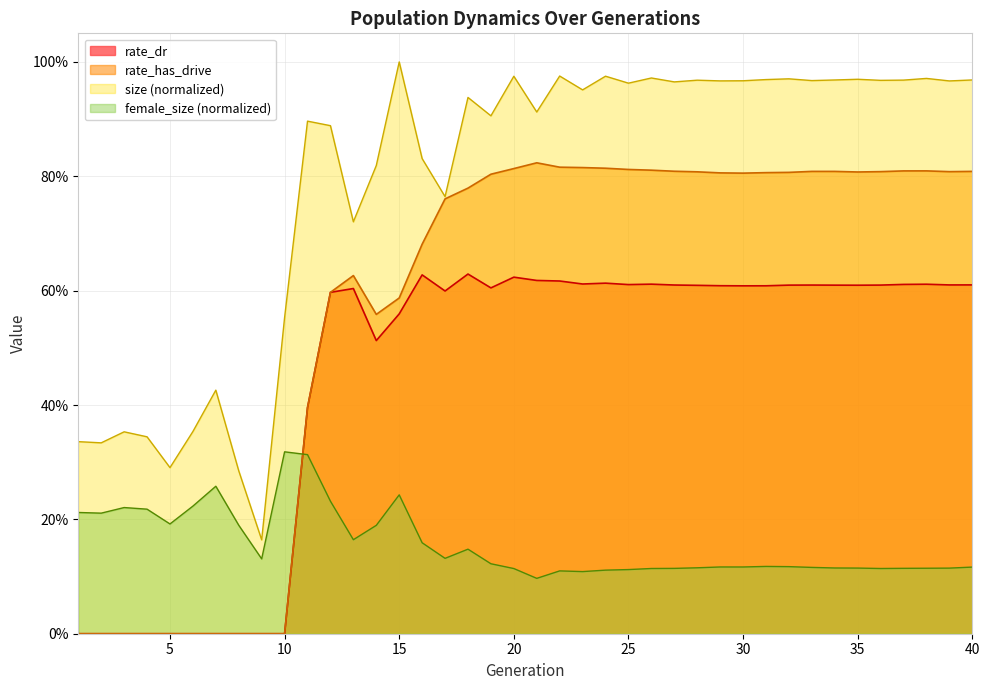

What is the approximate value of rate_has_drive at 11?

0.4